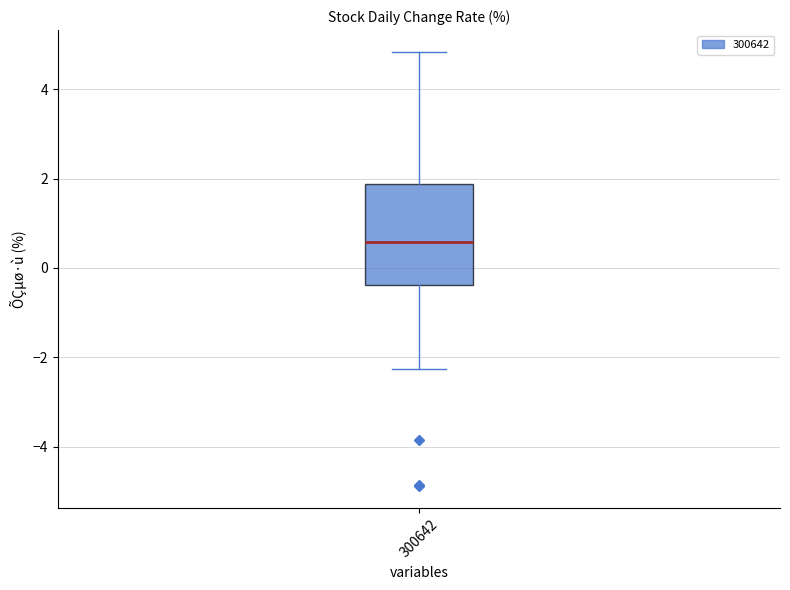

Where is the lower edge of the box at x = 300642 on the y-axis? The values are not printed on the chart, so give them approximately, as read against the axis.

-0.4